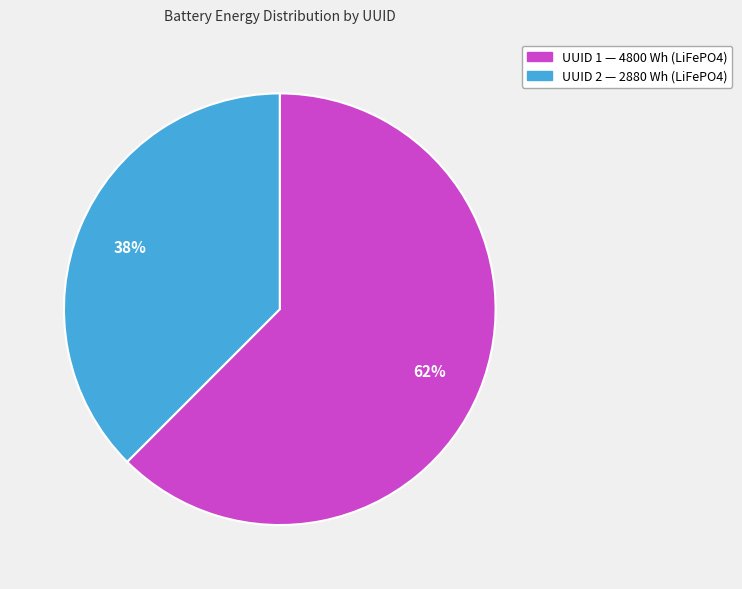

How many segments does this pie chart have?

2